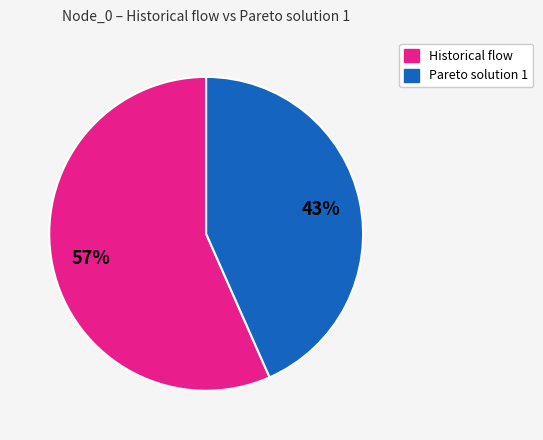

Which category has the biggest portion of the pie?

Historical flow